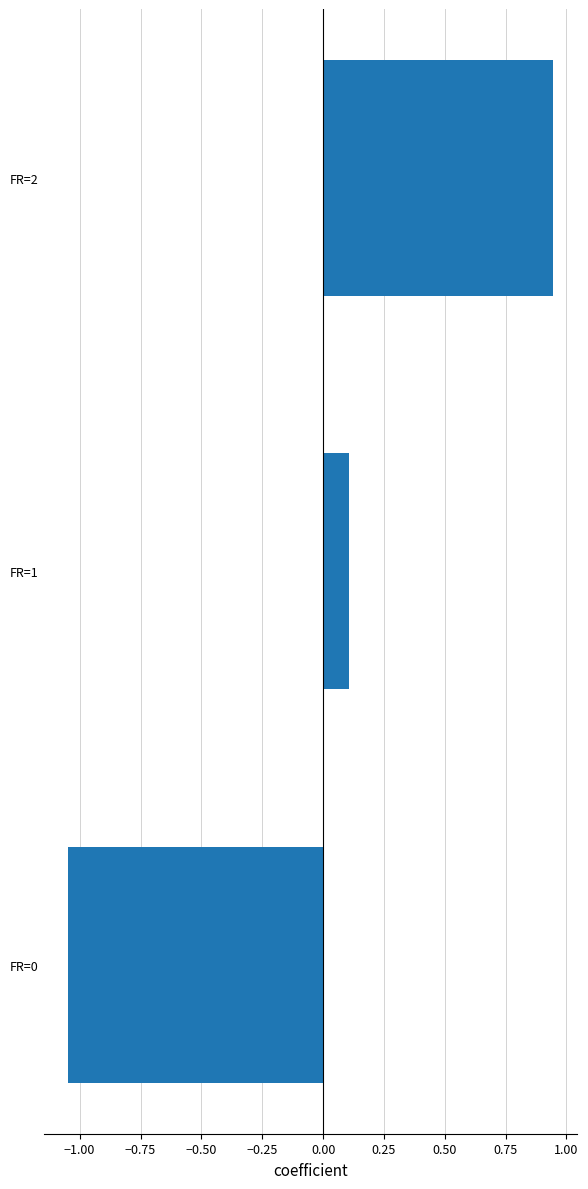

Which label corresponds to the smallest value in the chart?

FR=0